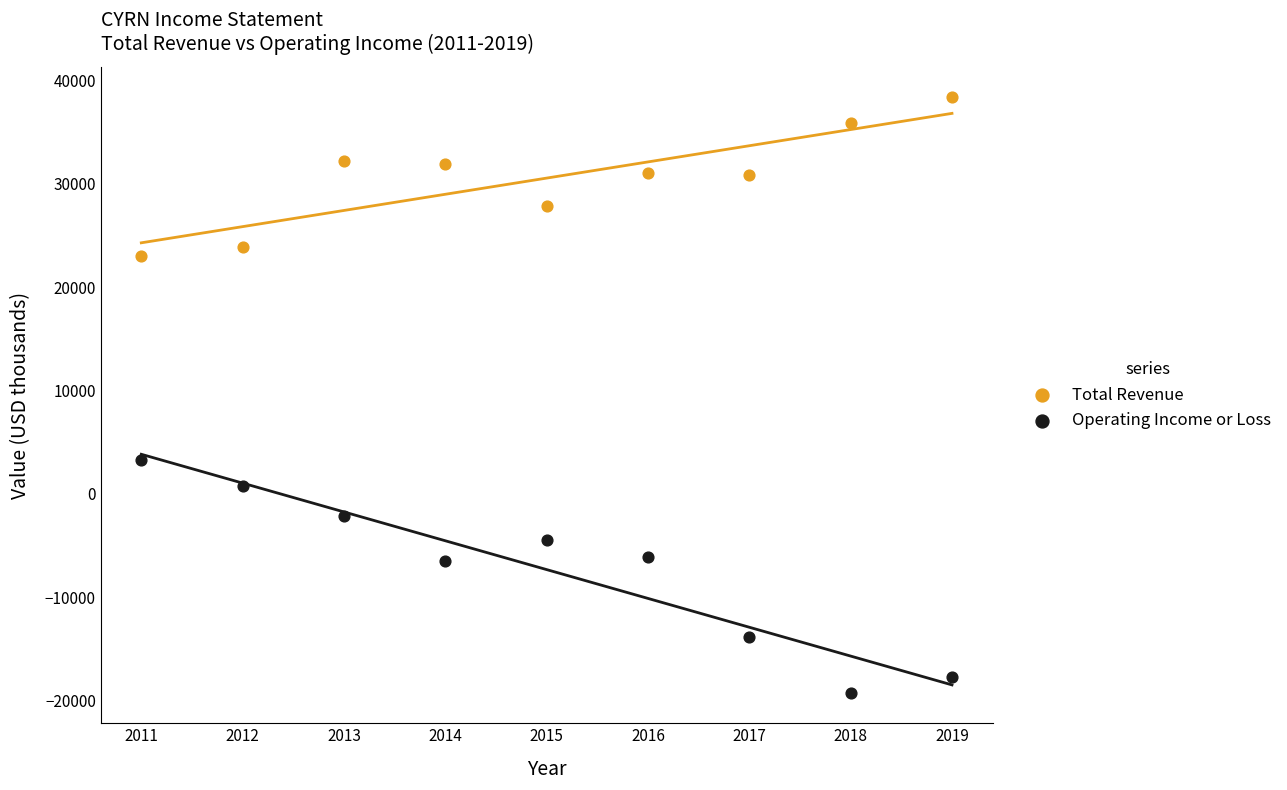

What are all the series names shown in the legend?

Total Revenue, Operating Income or Loss